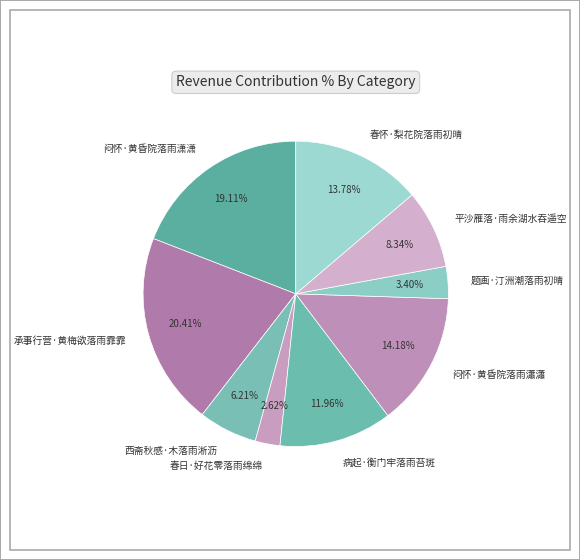

What percentage is the 春怀·梨花院落雨初晴 slice, to the nearest percent?

14%